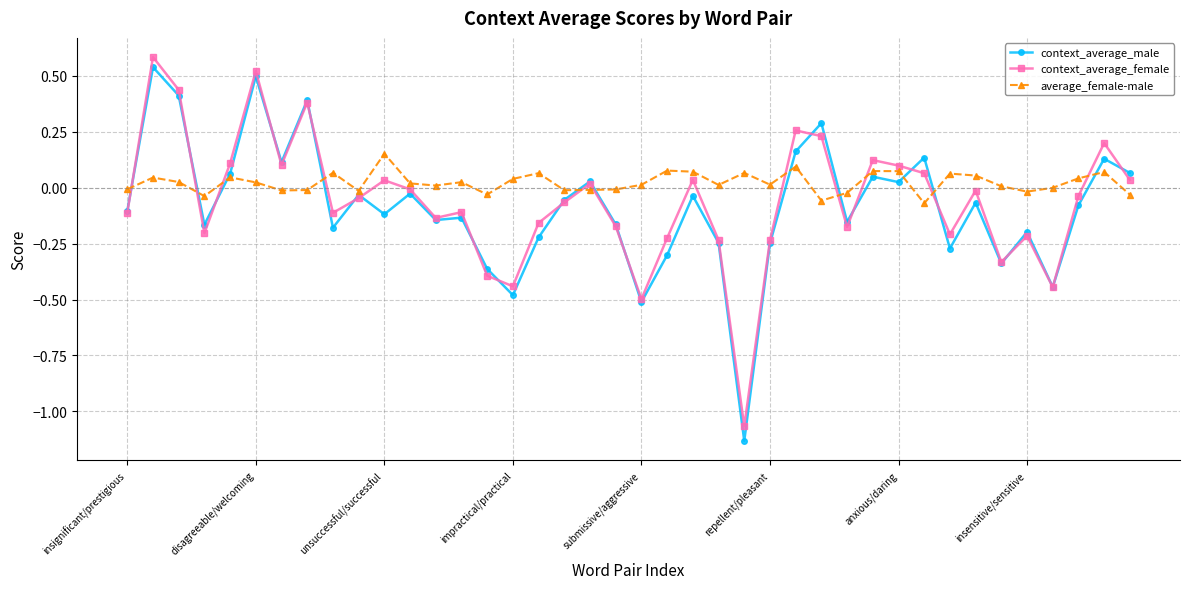

Is this an area chart (filled region under the line)?

No